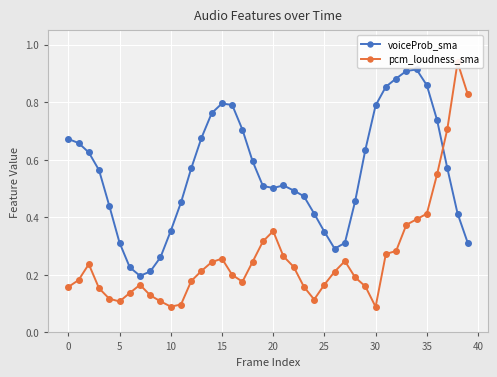

What is the average value of the pcm_loudness_sma series?

0.3